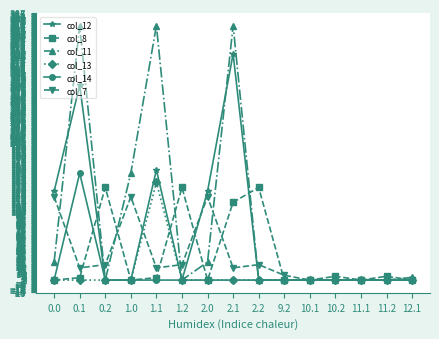

True or false: col_11 has more than 1 interior local peaks.

True